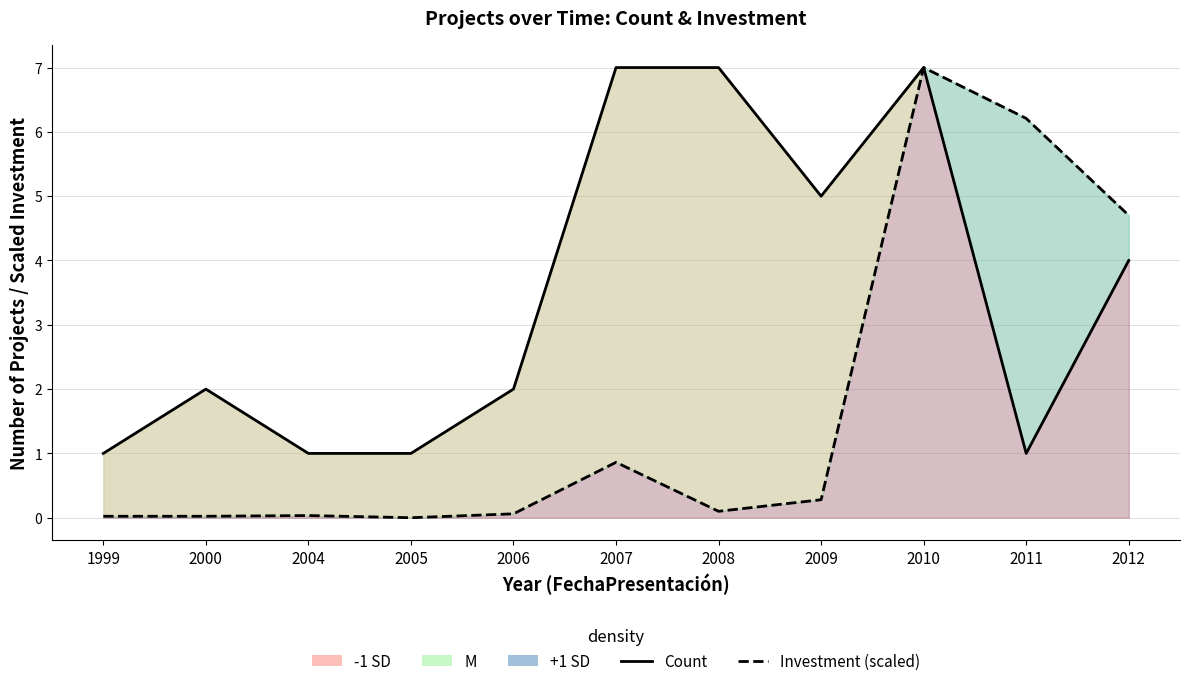

How many interior local valleys does the Investment (scaled) series have?

2